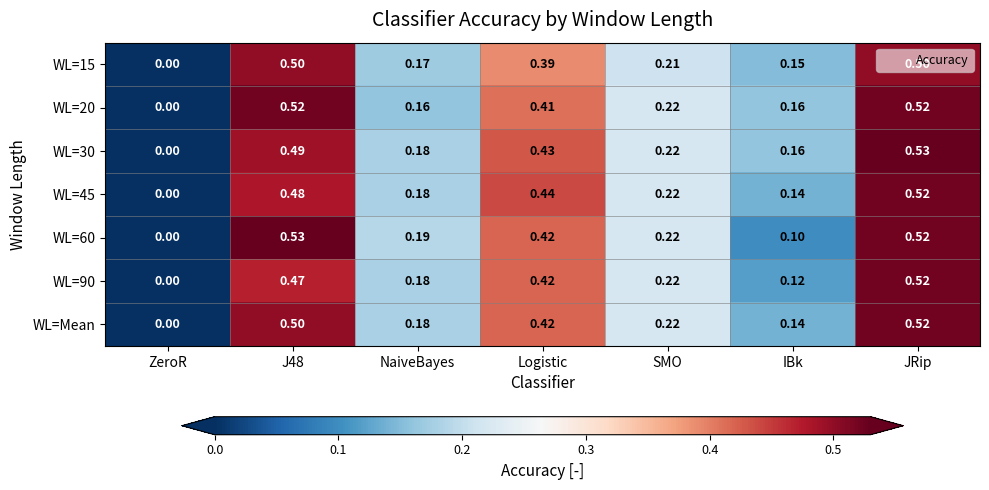

Is the value of WL=Mean at JRip greater than the value of WL=60 at SMO?

Yes